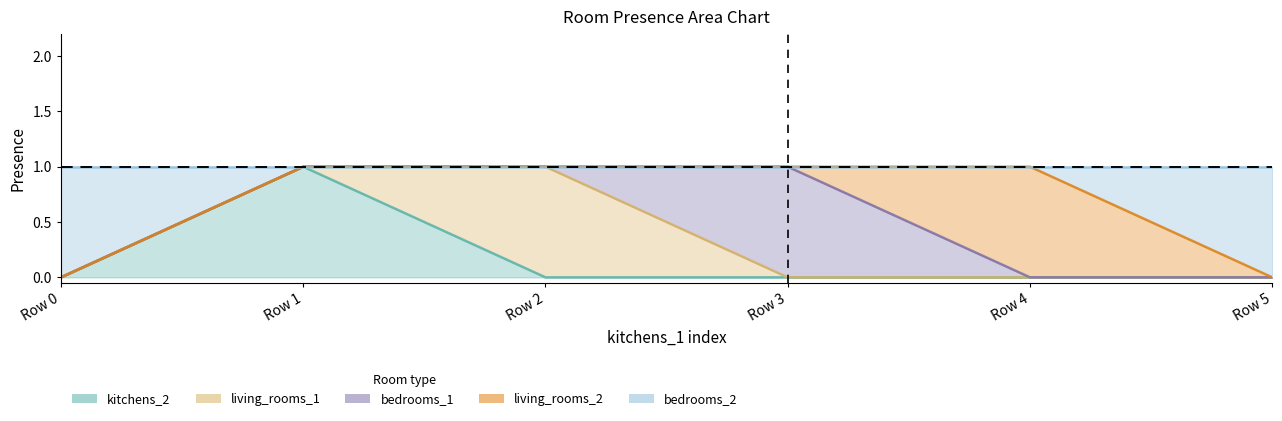

Count the living_rooms_1 values in the range 0 to 1.

6